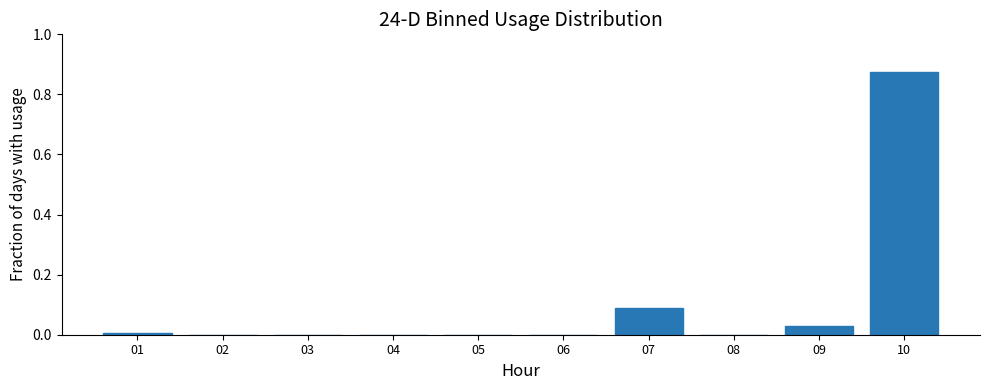

Reading left to right, list every bar in this chart as the range it spans on the x-axis followed by its height. The values are not printed on the chart, so give them approximately, as read against the axis.

0.5 to 1.5: under 0.02
1.5 to 2.5: 0
2.5 to 3.5: 0
3.5 to 4.5: 0
4.5 to 5.5: 0
5.5 to 6.5: 0
6.5 to 7.5: 0.10
7.5 to 8.5: 0
8.5 to 9.5: 0.04
9.5 to 10.5: 0.88